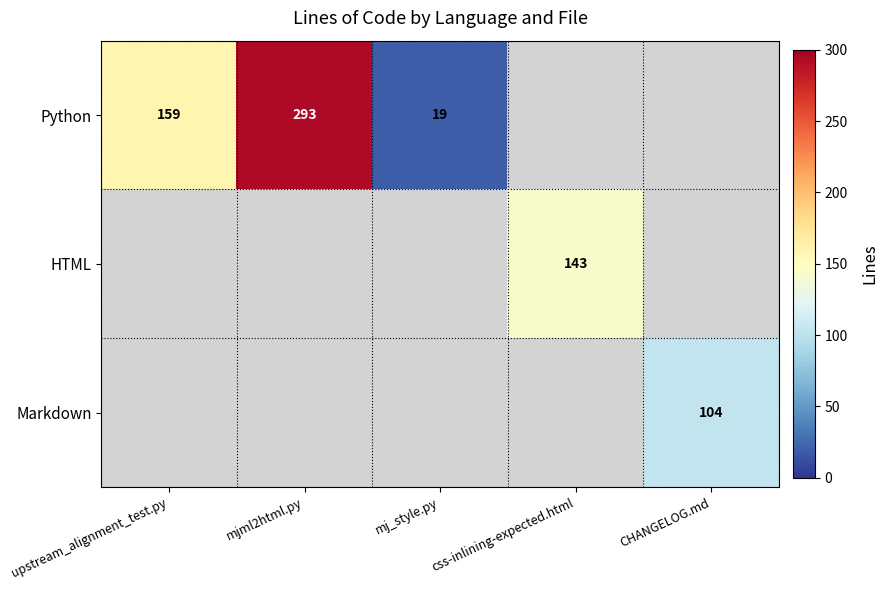

Is it true that HTML equals 143 at css-inlining-expected.html?

True